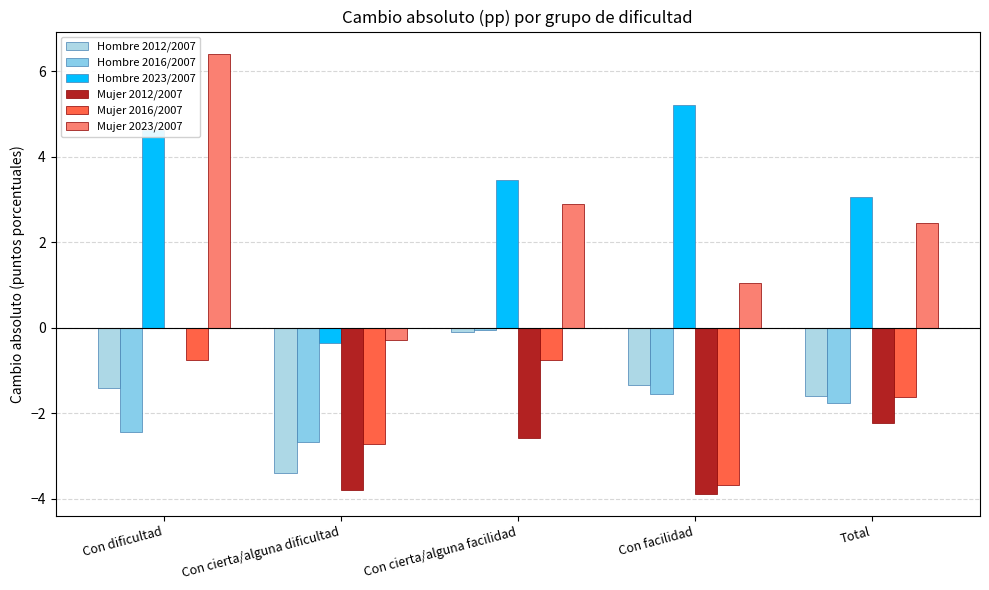

List the series in order of their peak value, highest first.

Mujer 2023/2007, Hombre 2023/2007, Mujer 2012/2007, Hombre 2016/2007, Hombre 2012/2007, Mujer 2016/2007